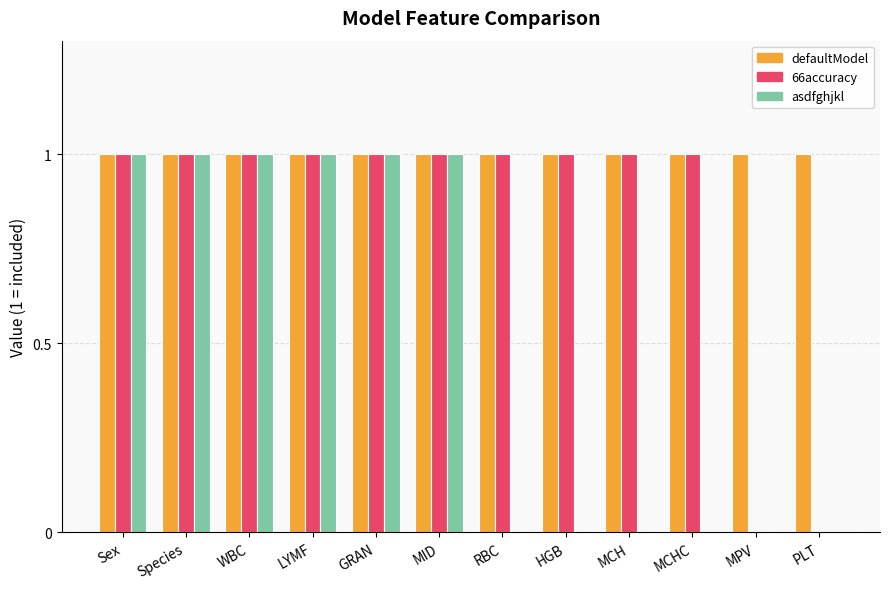

The defaultModel series shows 1 at HGB. True or false?

True